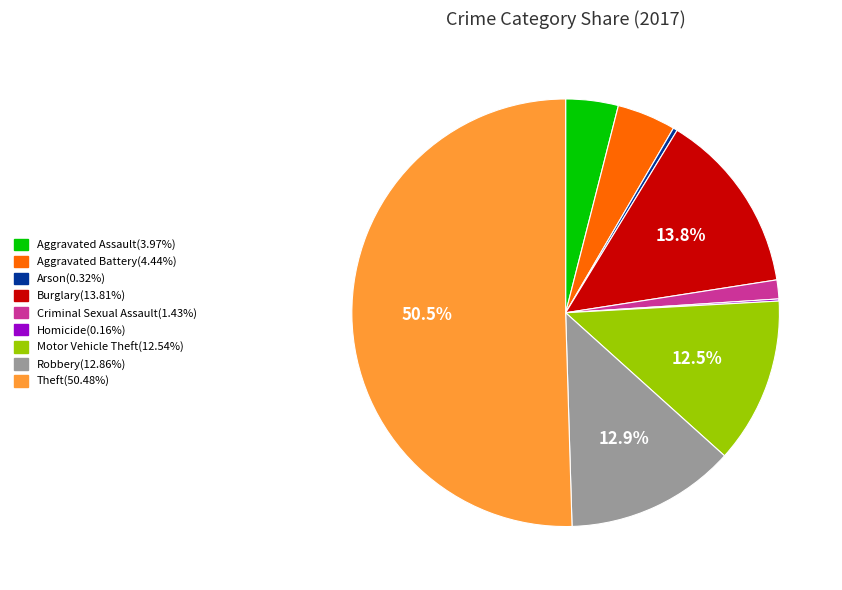

Which slice is the largest?

Theft